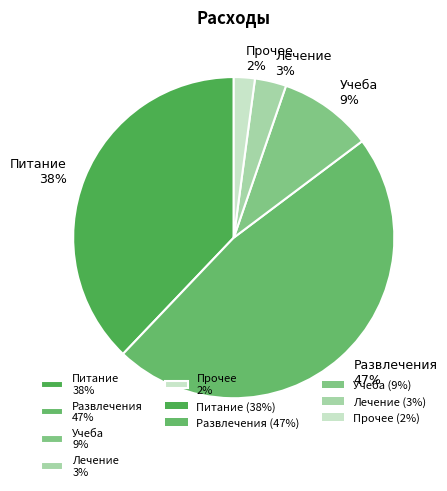

What is the largest slice in the pie chart?

Развлечения